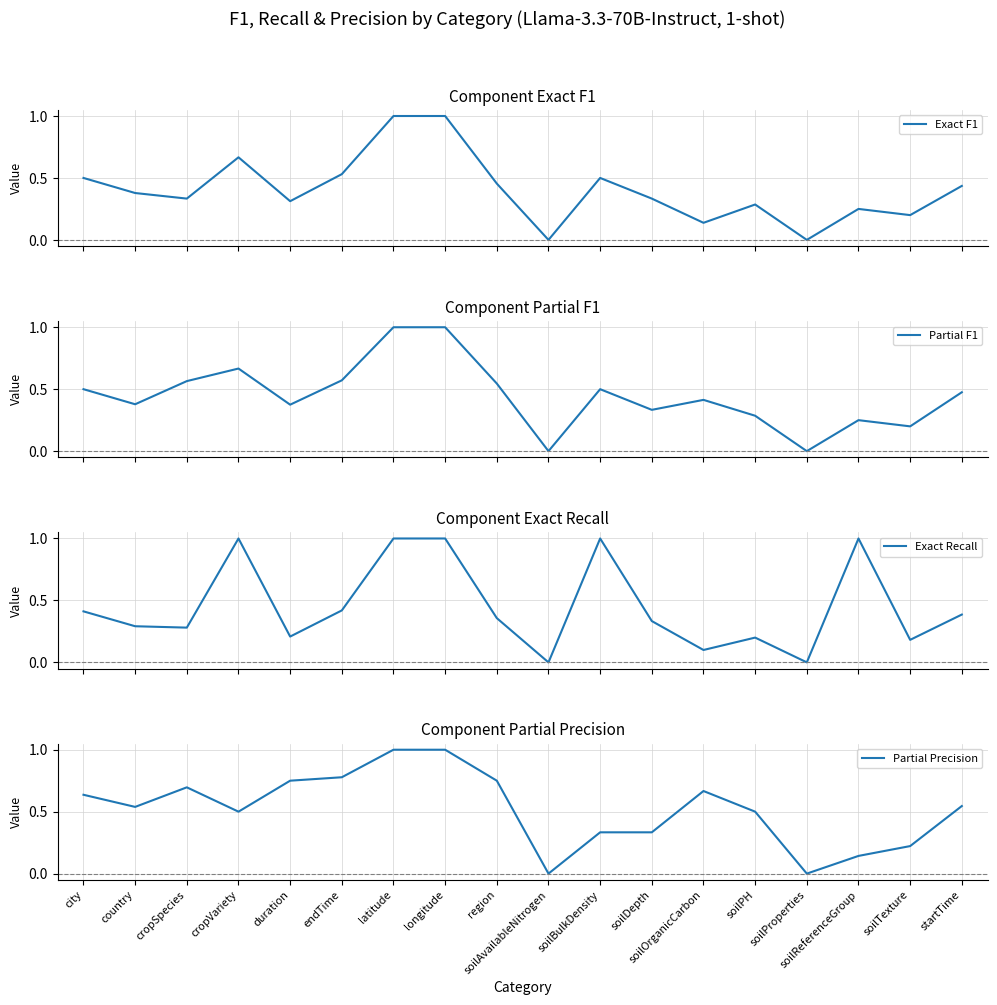

Where do Exact Recall and Exact F1 first cross each other?

cropSpecies and cropVariety